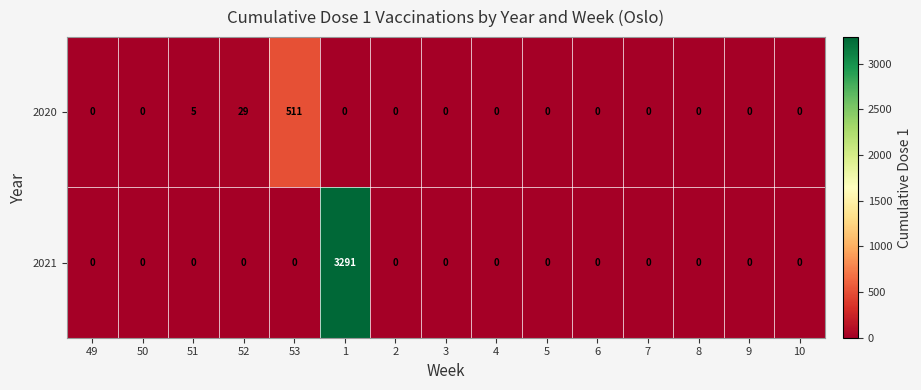

Which series has the widest spread of values?

2021